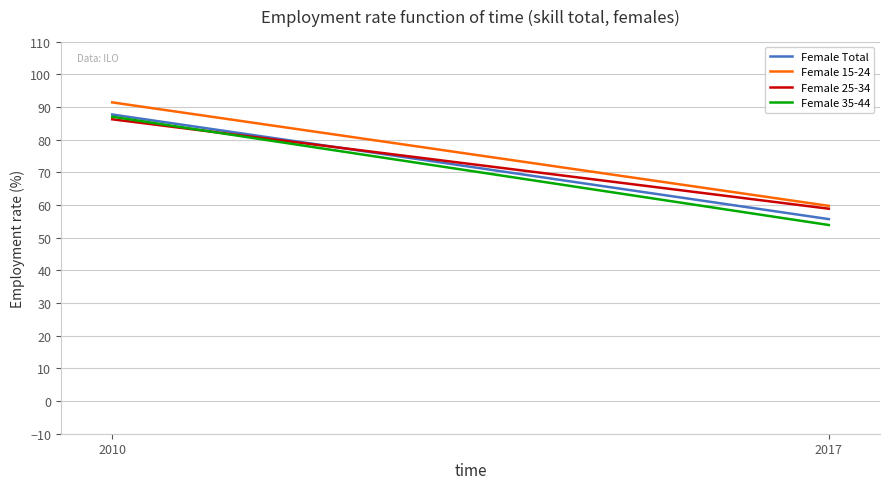

List the series in order of their peak value, highest first.

Female 15-24, Female Total, Female 35-44, Female 25-34